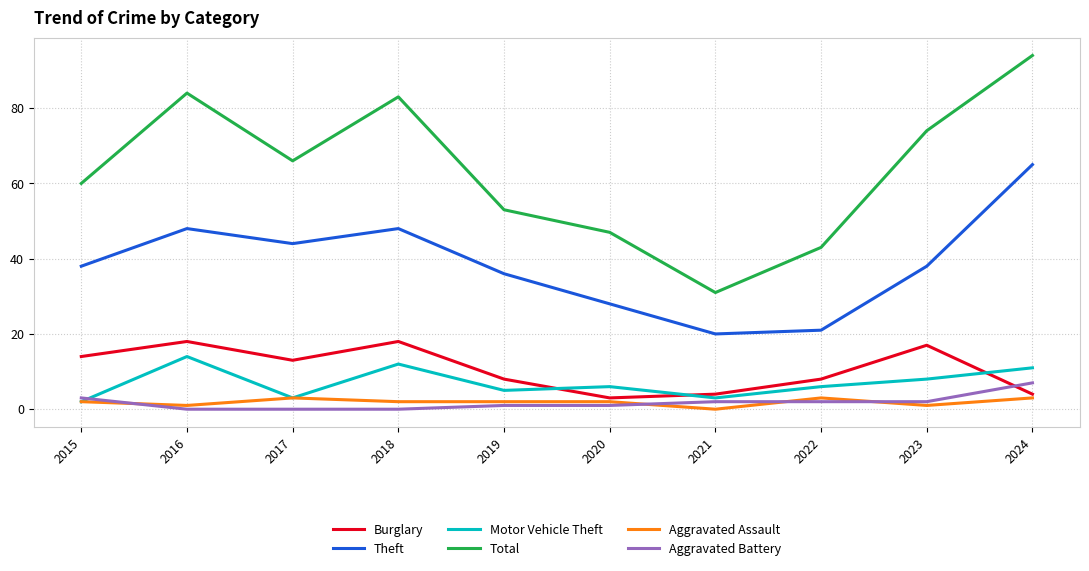

What is the highest value of the Total series?

94